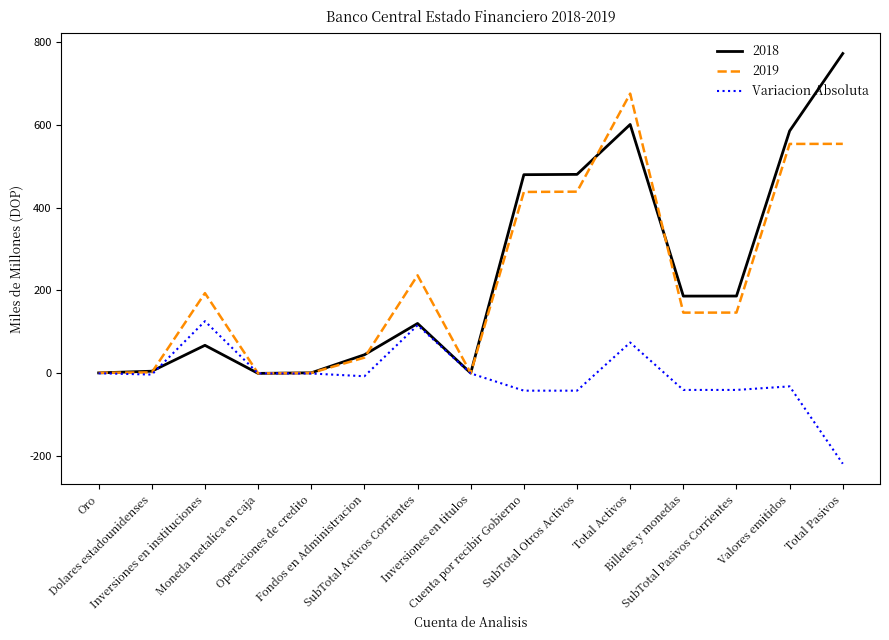

What is the greatest value displayed?

771.4